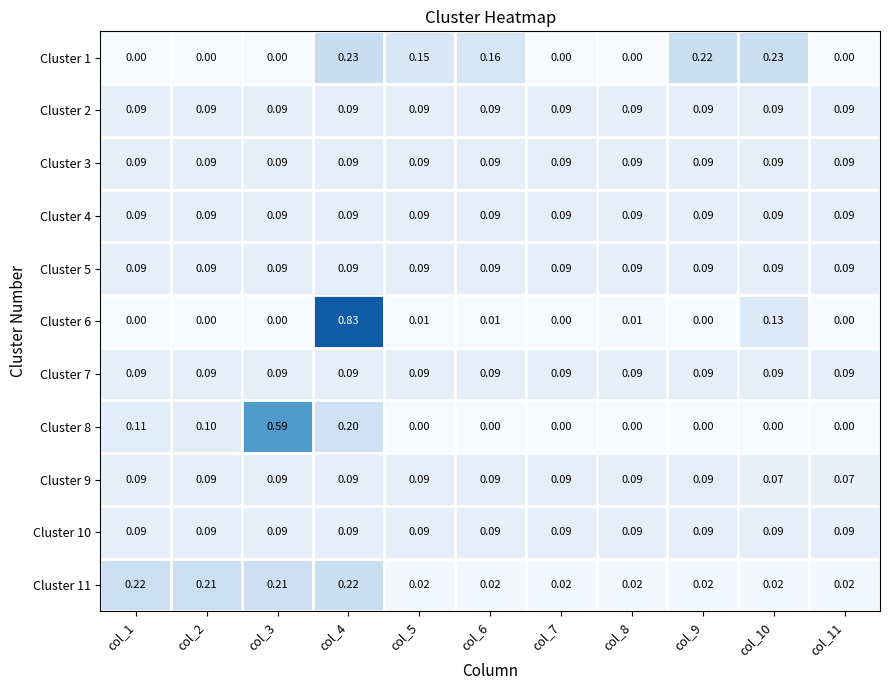

Is the value of Cluster 11 at col_2 greater than the value of Cluster 2 at col_5?

Yes